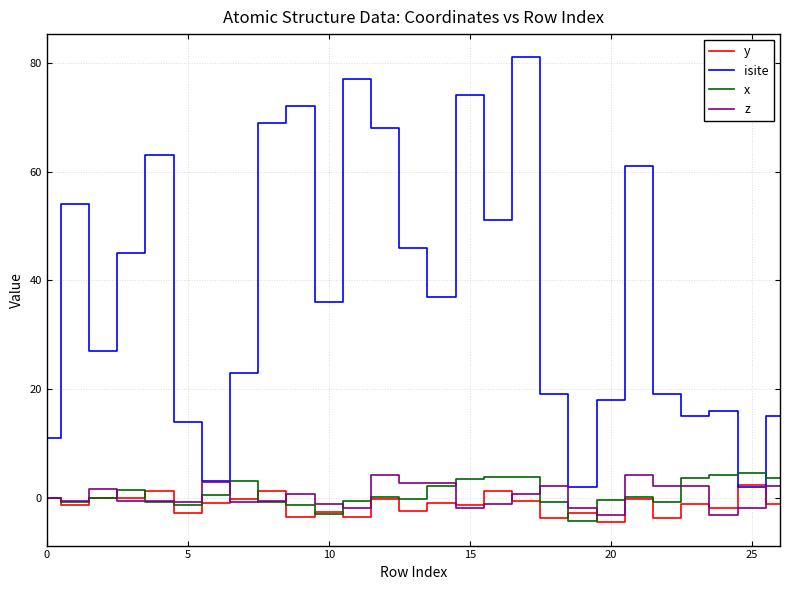

Which series has the widest spread of values?

isite